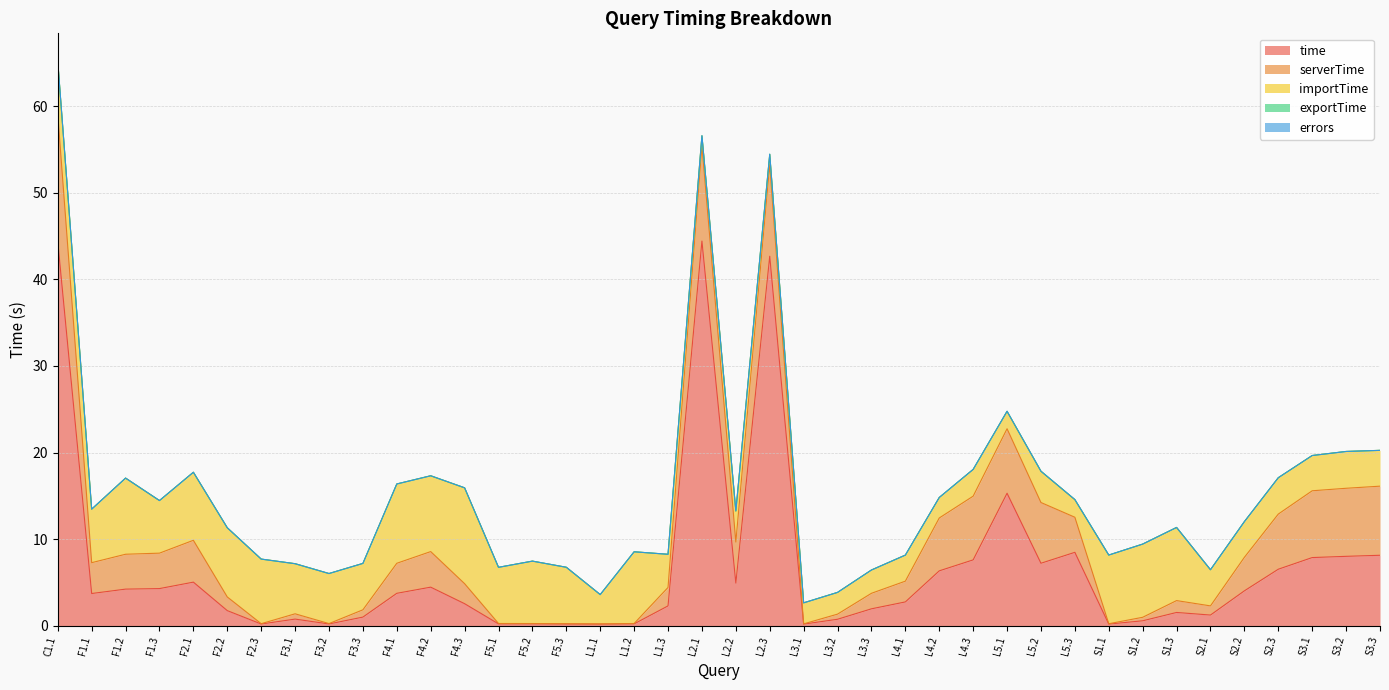

What is the label of the 14th point from the left?

F5.1